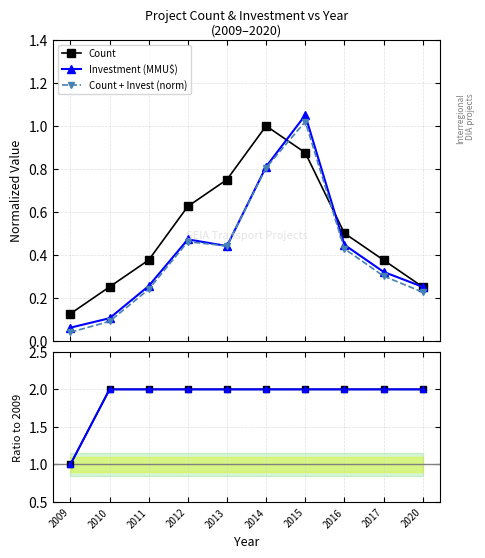

At which category is the sum across all series the highest?

2015